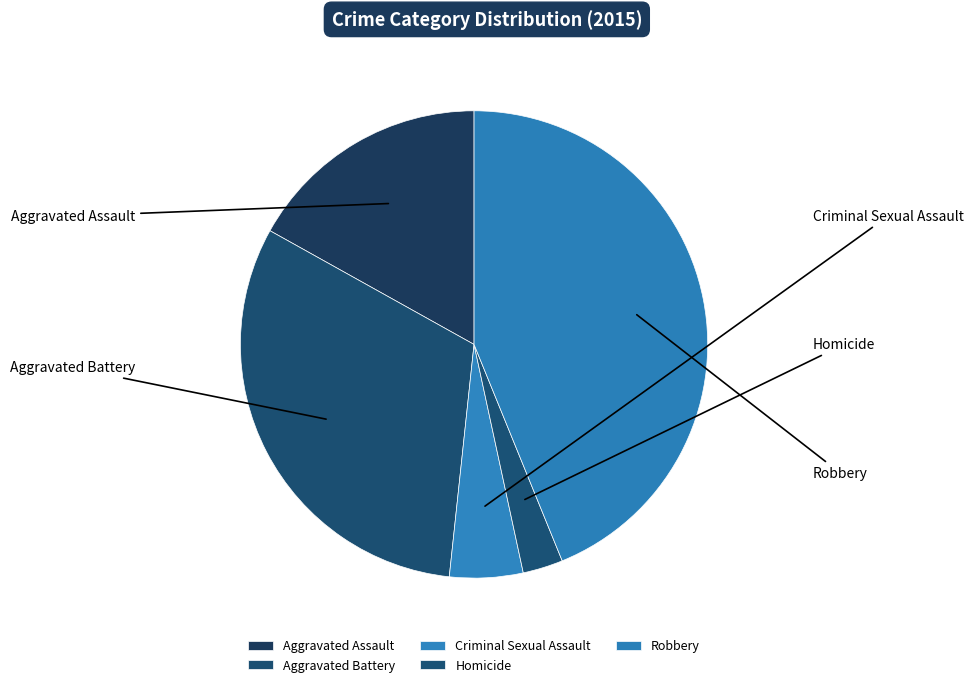

Which has a higher value, Criminal Sexual Assault or Homicide?

Criminal Sexual Assault